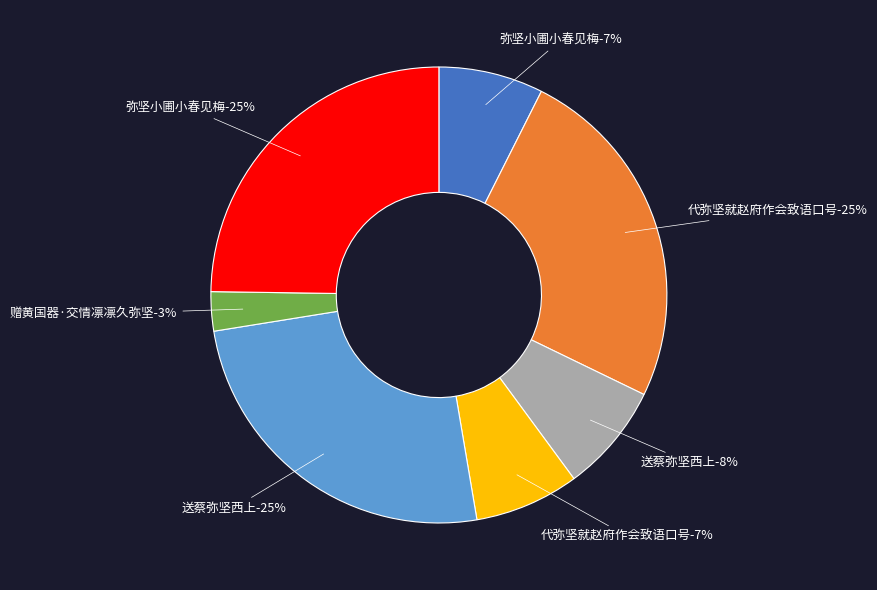

What percentage do 代弥坚就赵府作会致语口号 and 弥坚小圃小春见梅 together represent?

32.2%